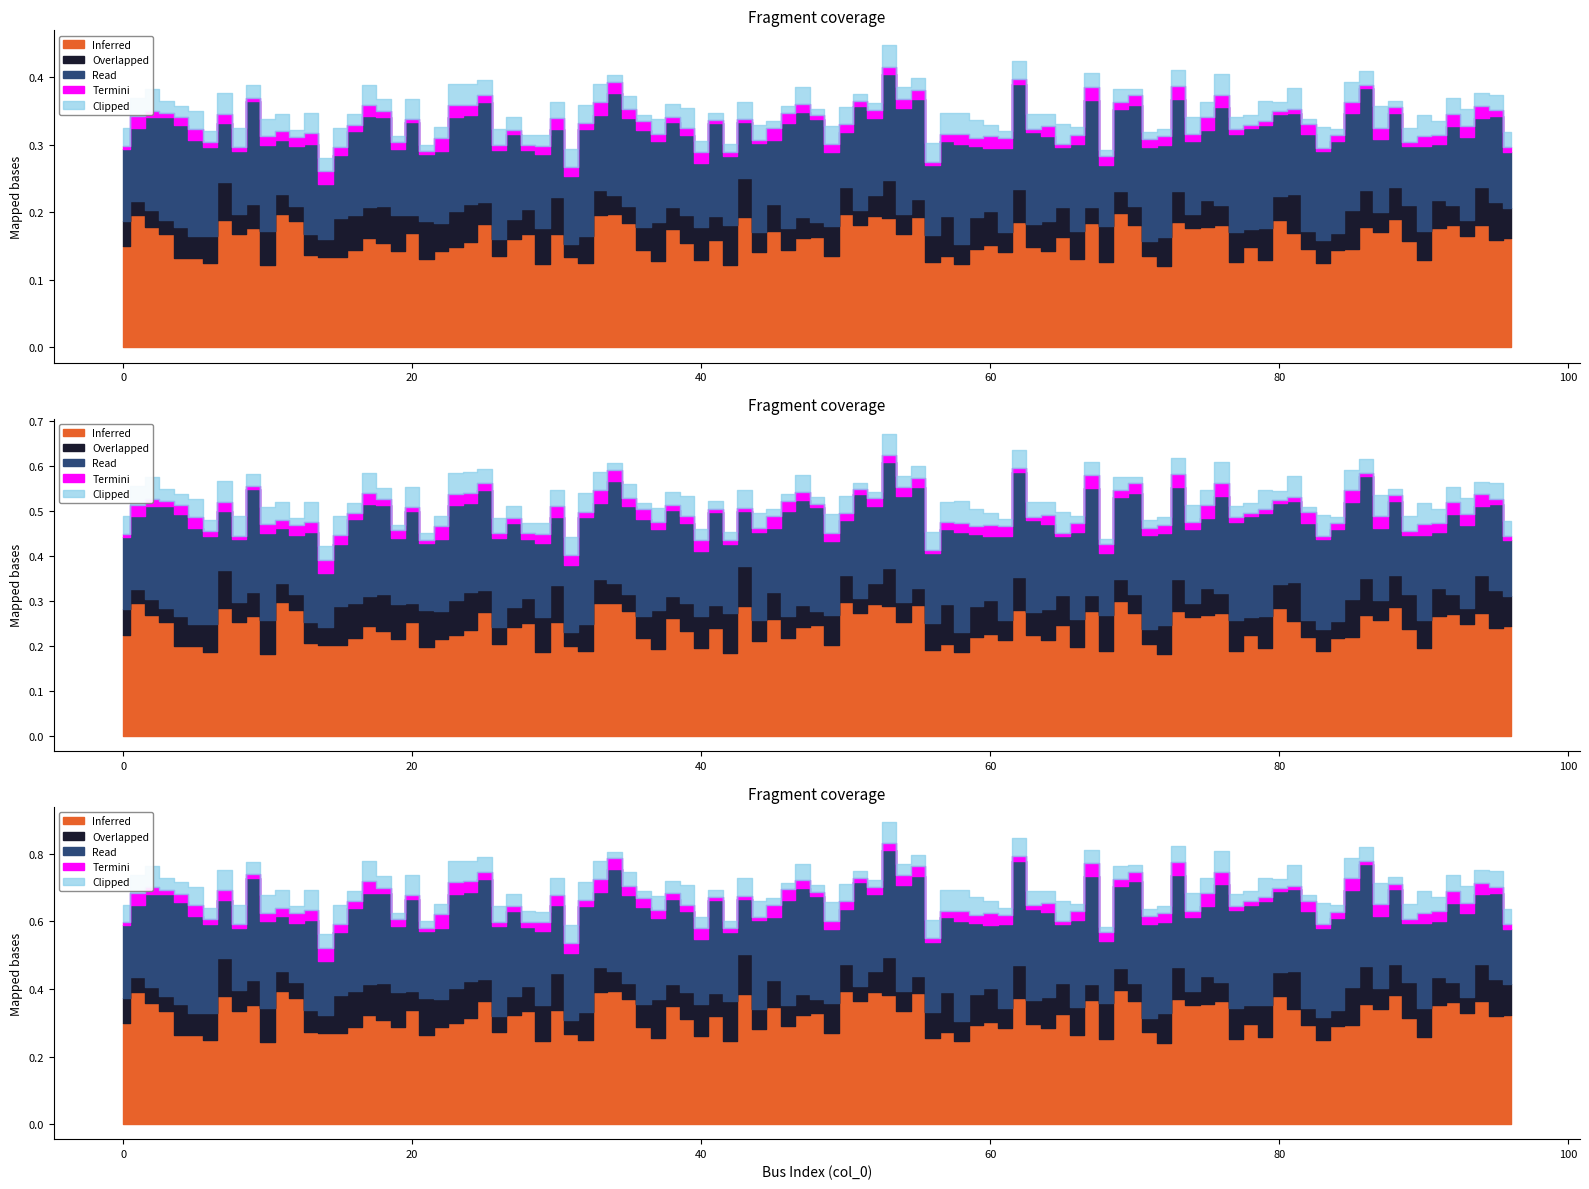

Which has a higher value, 17 or 9?

17